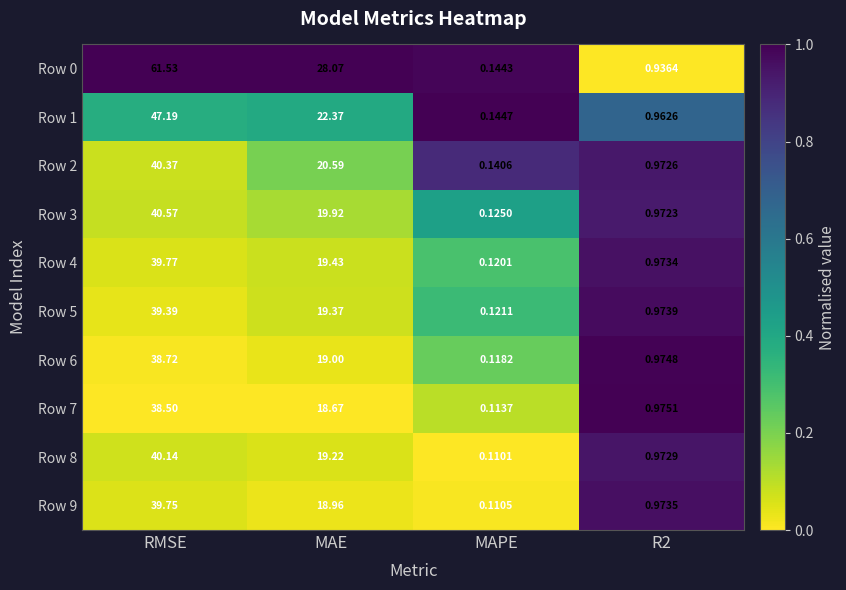

Where is Row 8 nearest to the value 20?

MAE